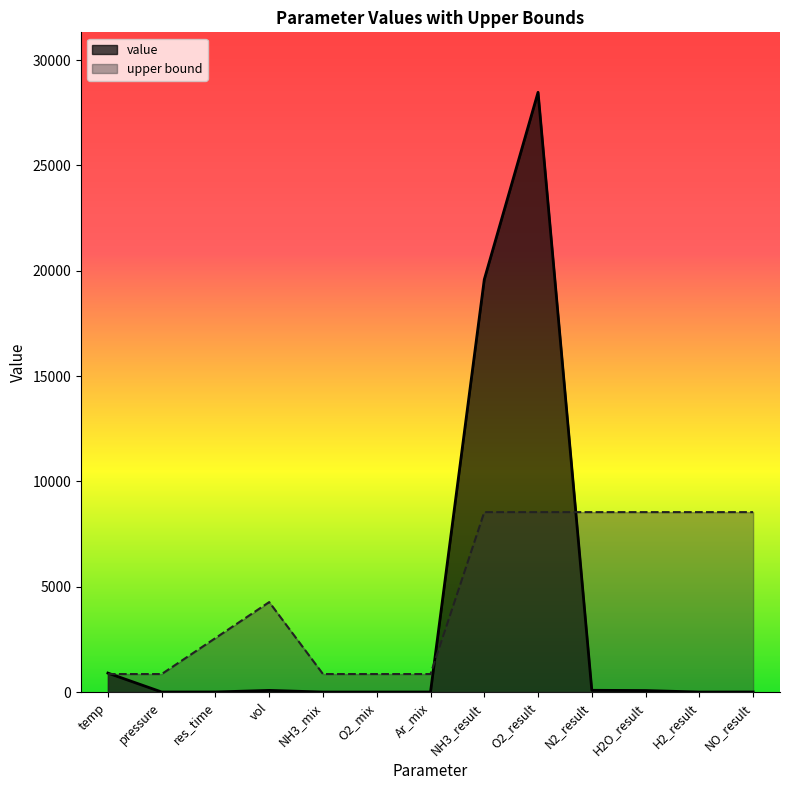

Is the value of value at O2_result greater than the value of upper bound at Ar_mix?

Yes